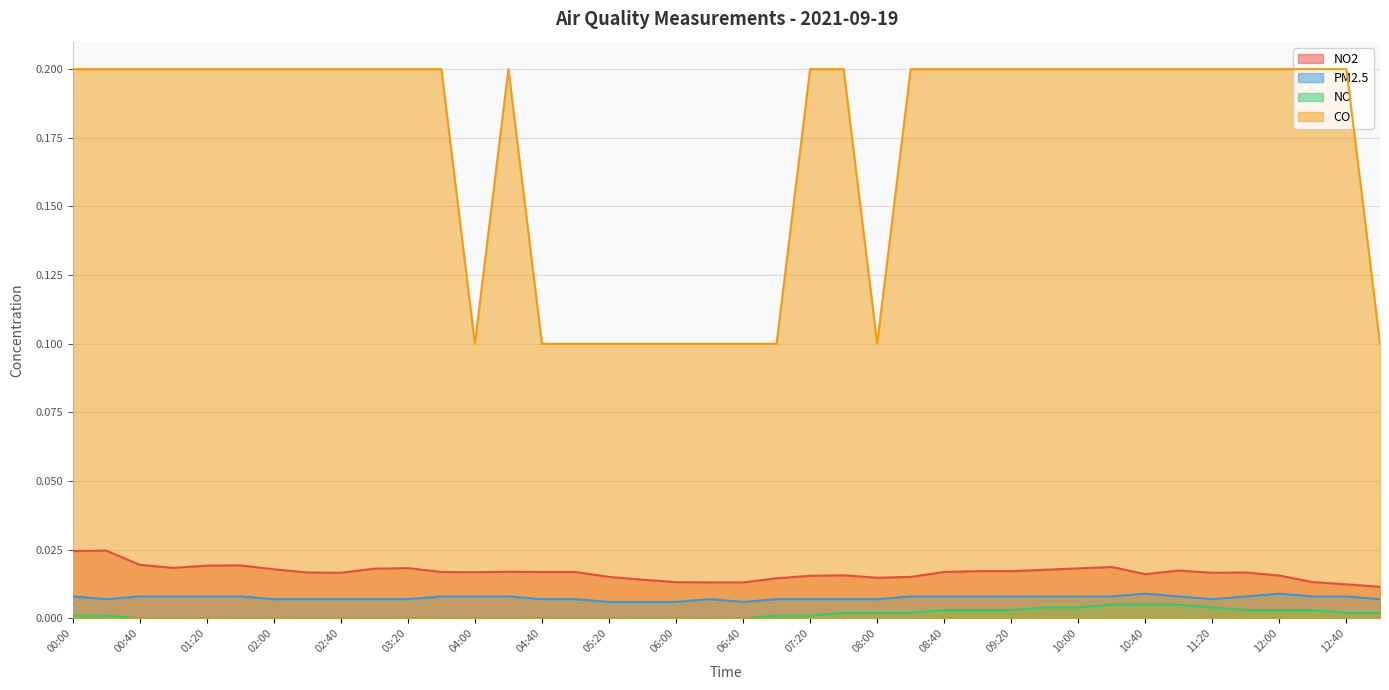

Between 03:20 and 13:00, which series saw the biggest shift?

CO